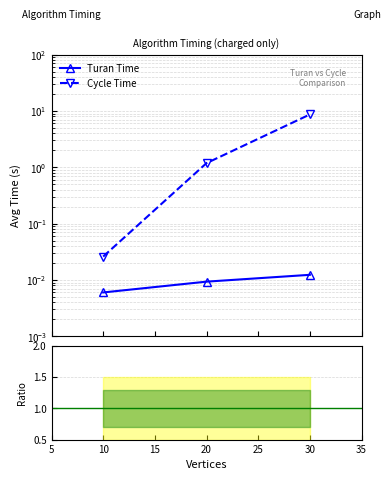

How many categories are shown in the chart?

3